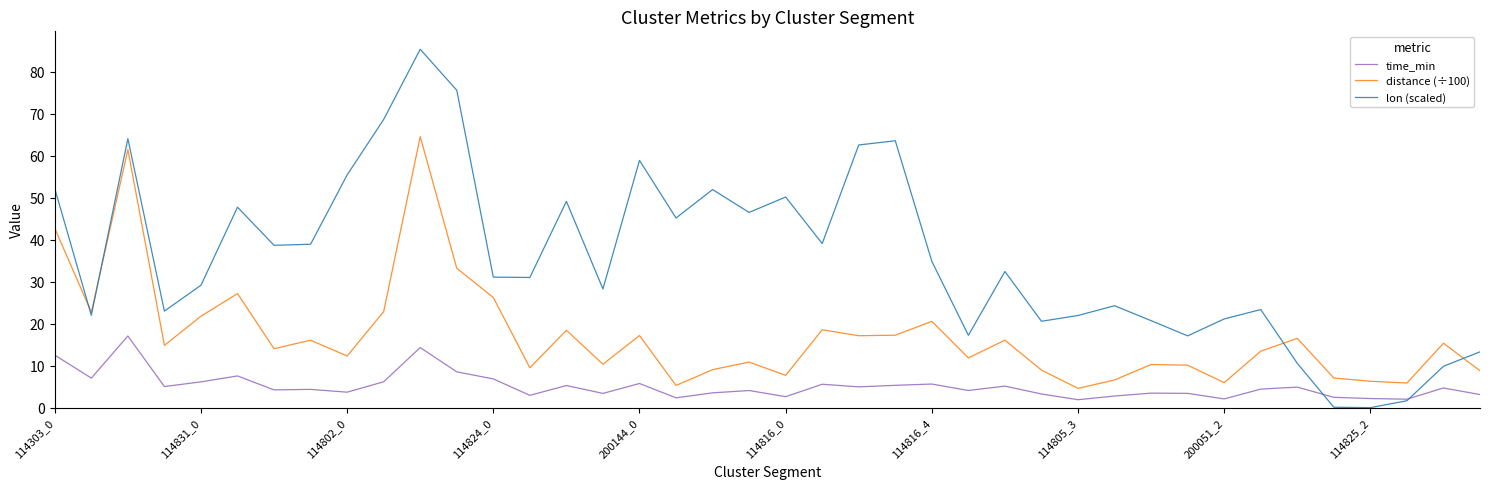

Rank the series by their maximum value, from lowest to highest.

time_min, distance (÷100), lon (scaled)